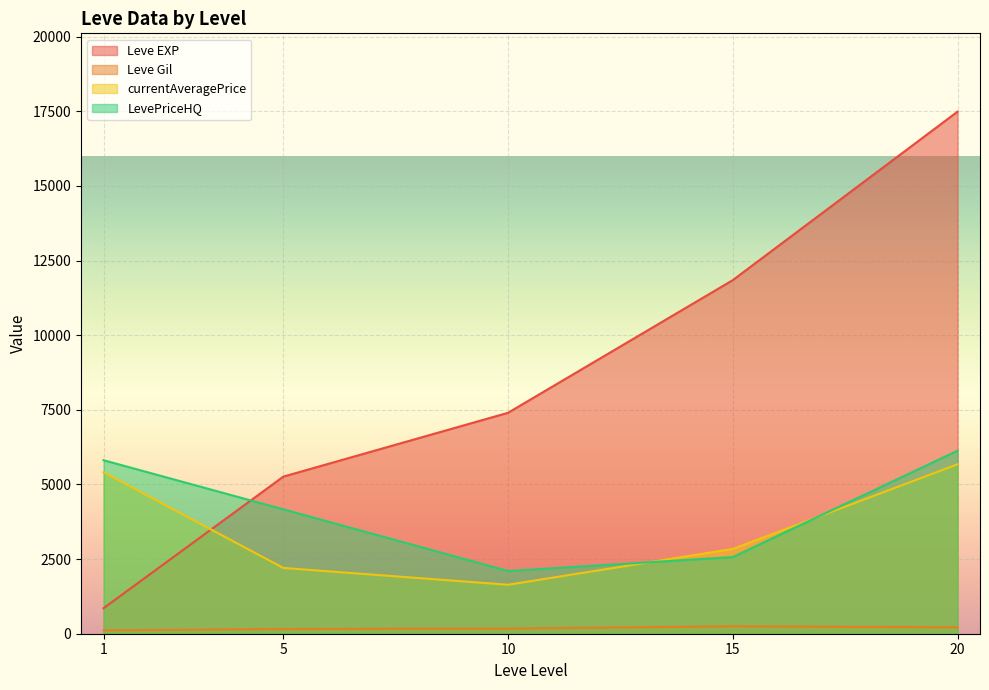

What is the value of the currentAveragePrice point at the 1st from the left?

5375